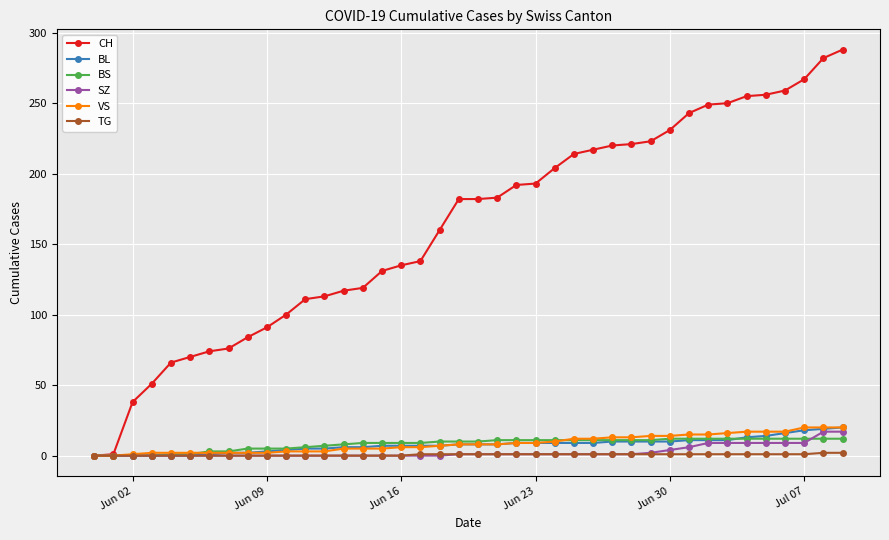

What is the value of the VS point at the 27th from the left?

12